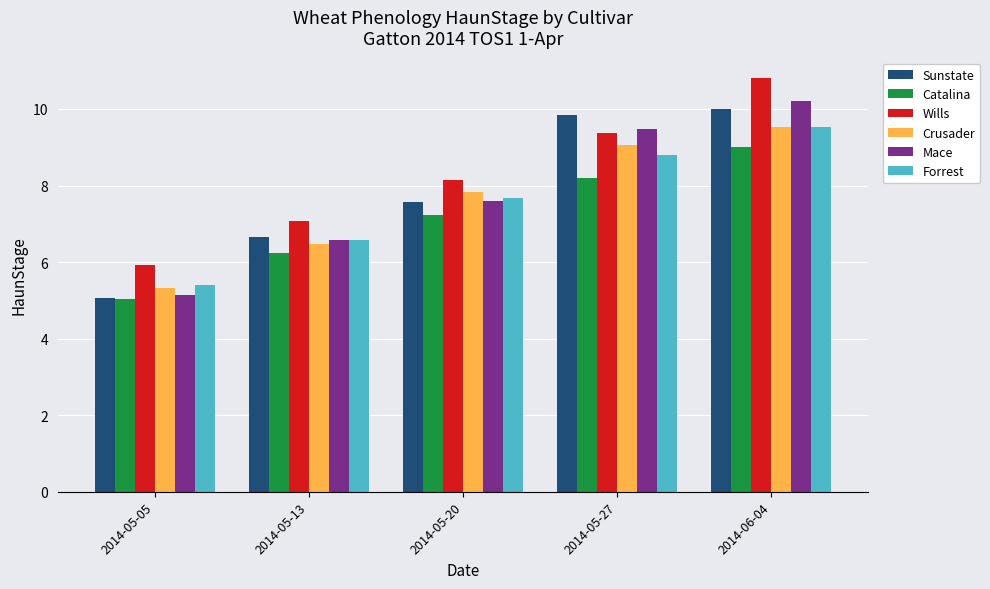

How many values in the Sunstate series are below 7?

2